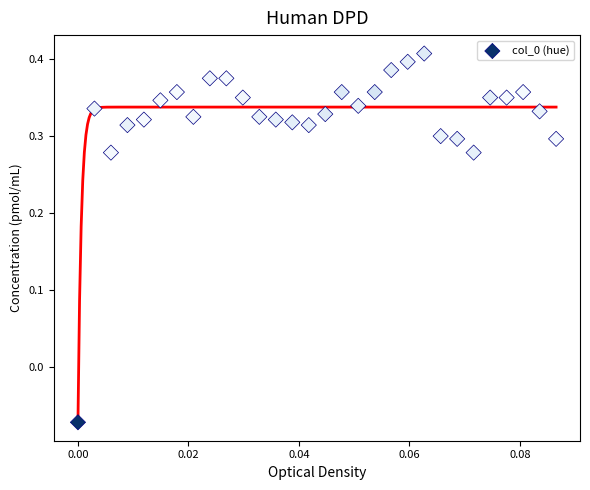

What is the range of Y values (max minus min)?

0.5